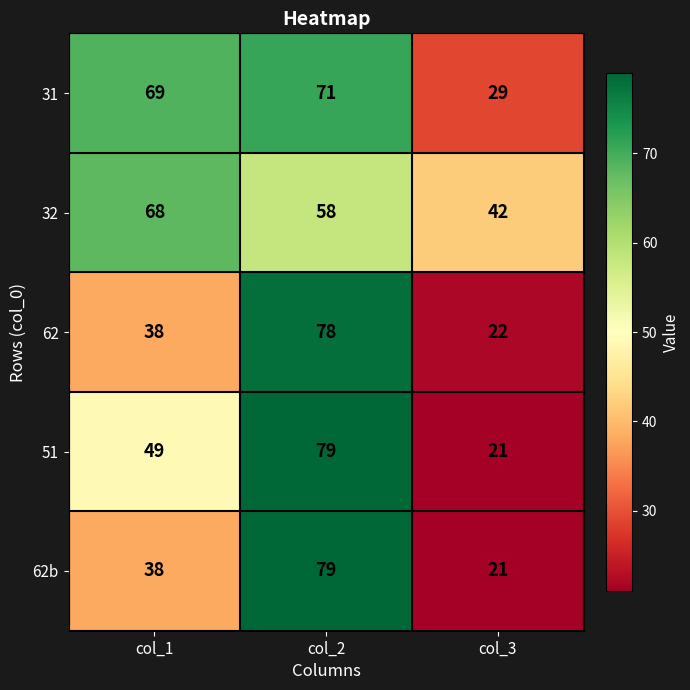

What is the difference between the highest and lowest values at col_3?

21